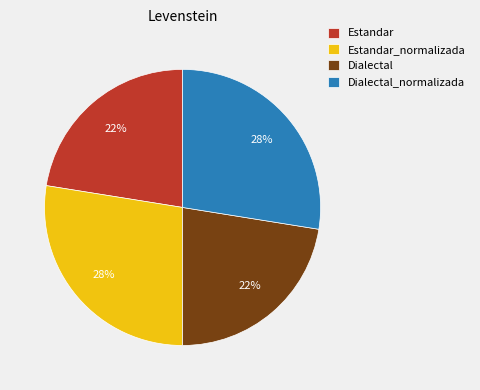

To the nearest percent, what portion does Dialectal_normalizada represent?

28%